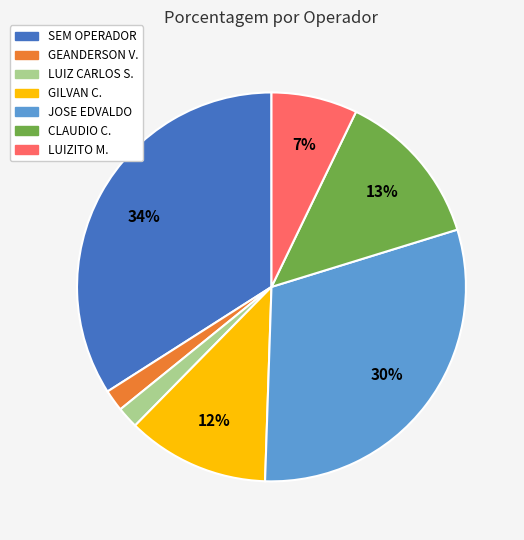

To the nearest percent, what is the average slice percentage?

14%